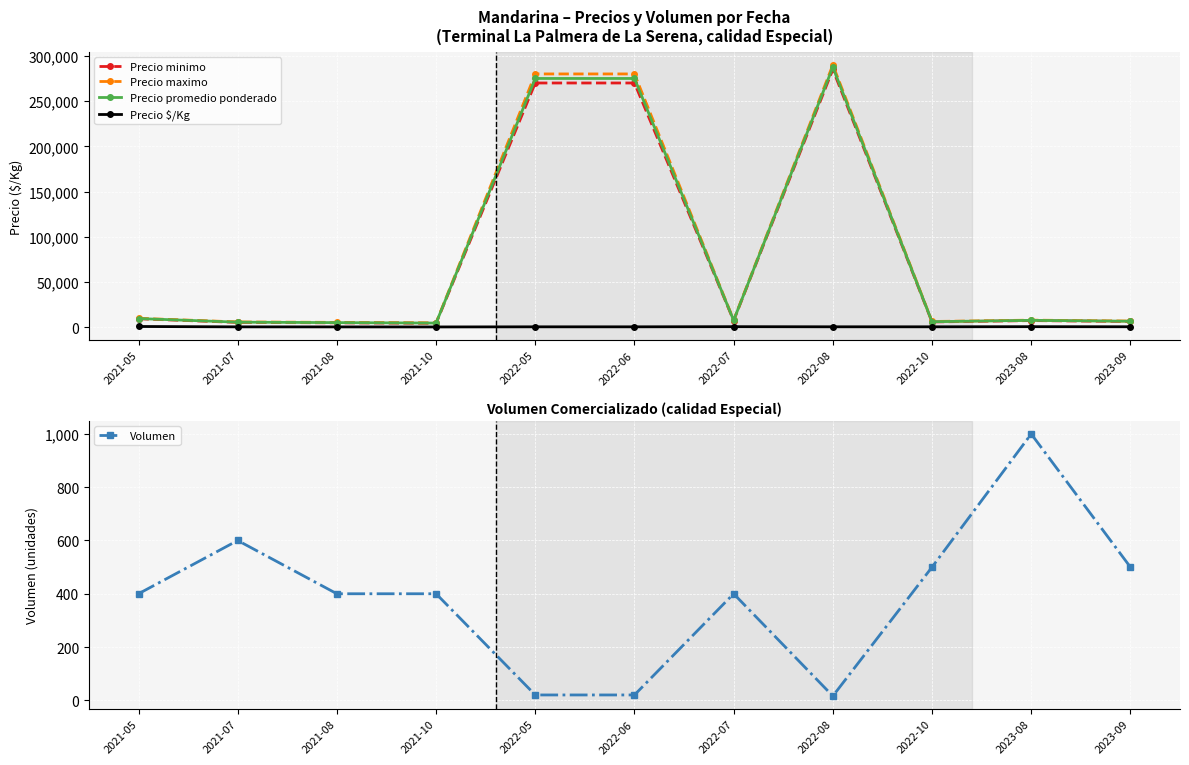

What position from the right is 2023-08?

2